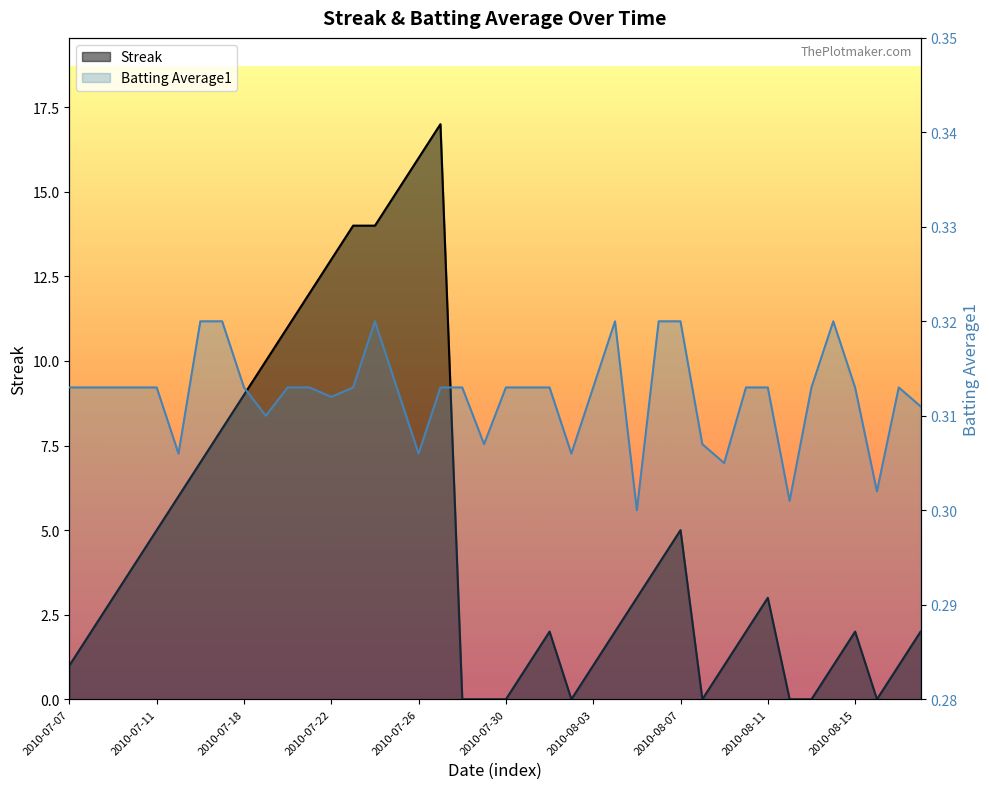

Rank the series at 2010-07-22 from lowest to highest value.

Batting Average1, Streak